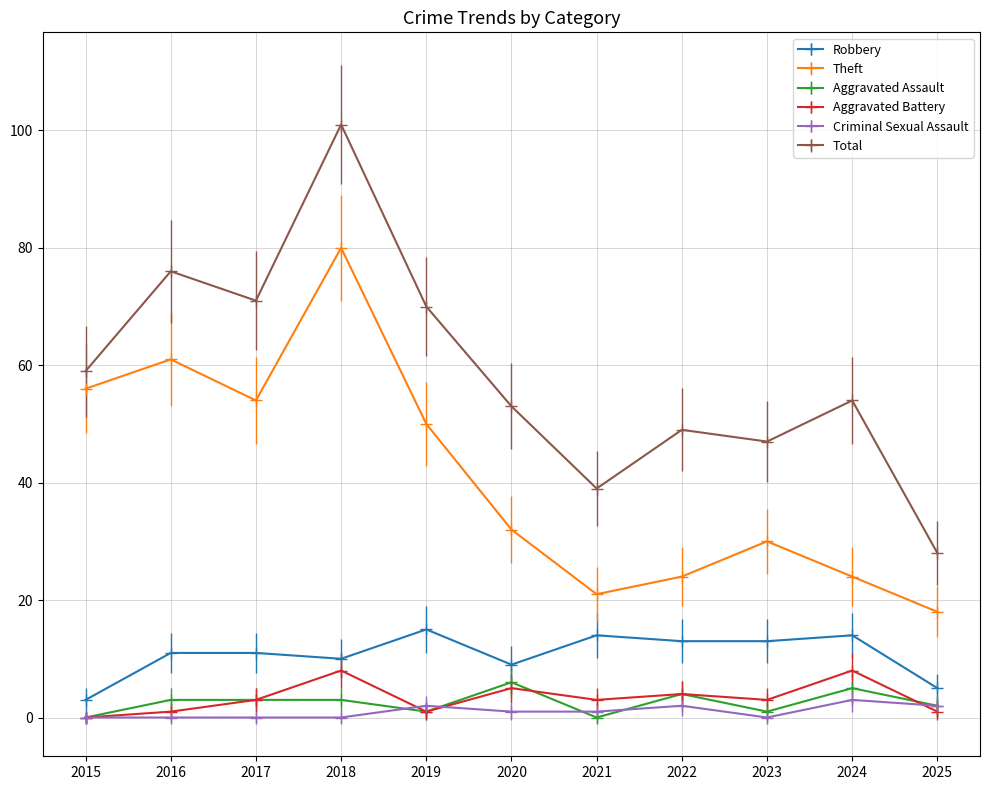

How many categories are shown in the chart?

11